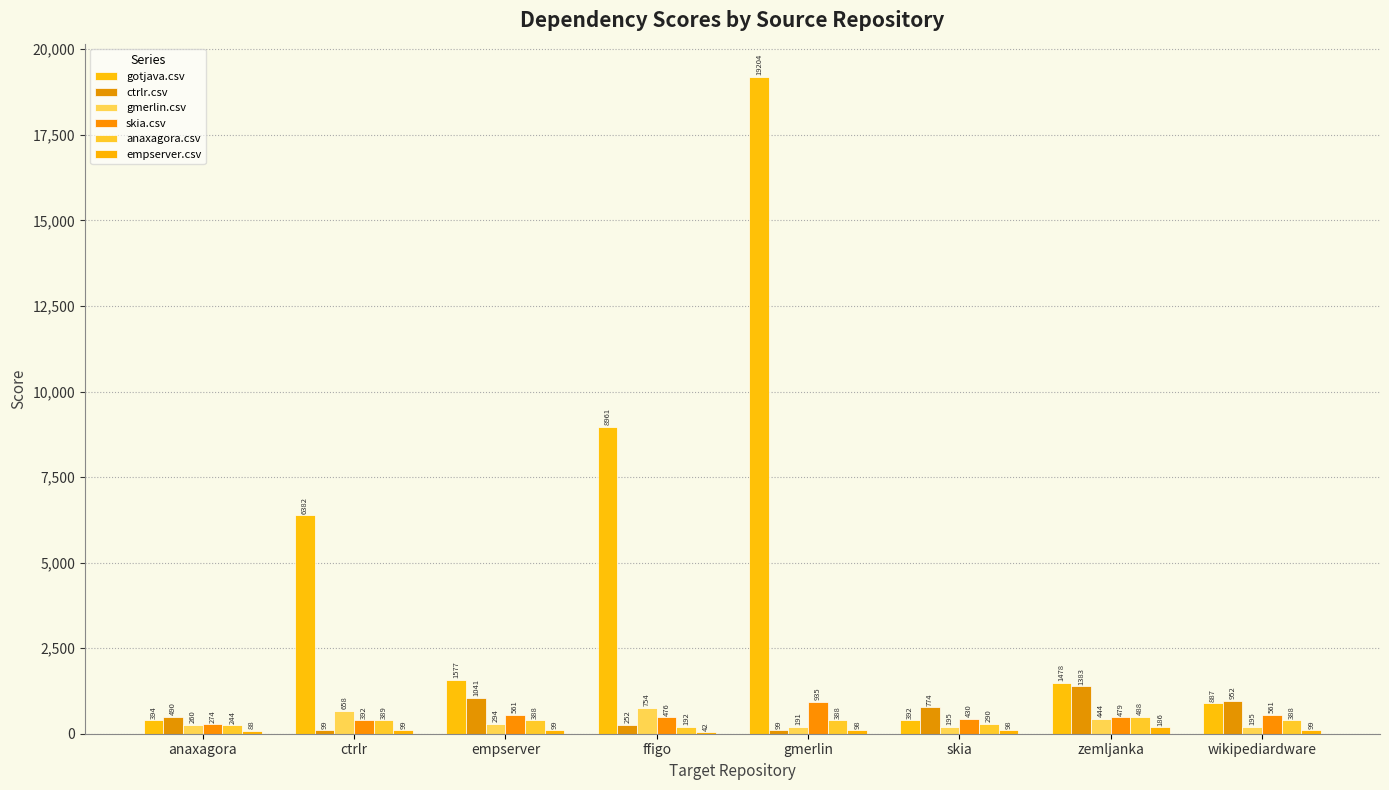

How many series are shown in this chart?

6